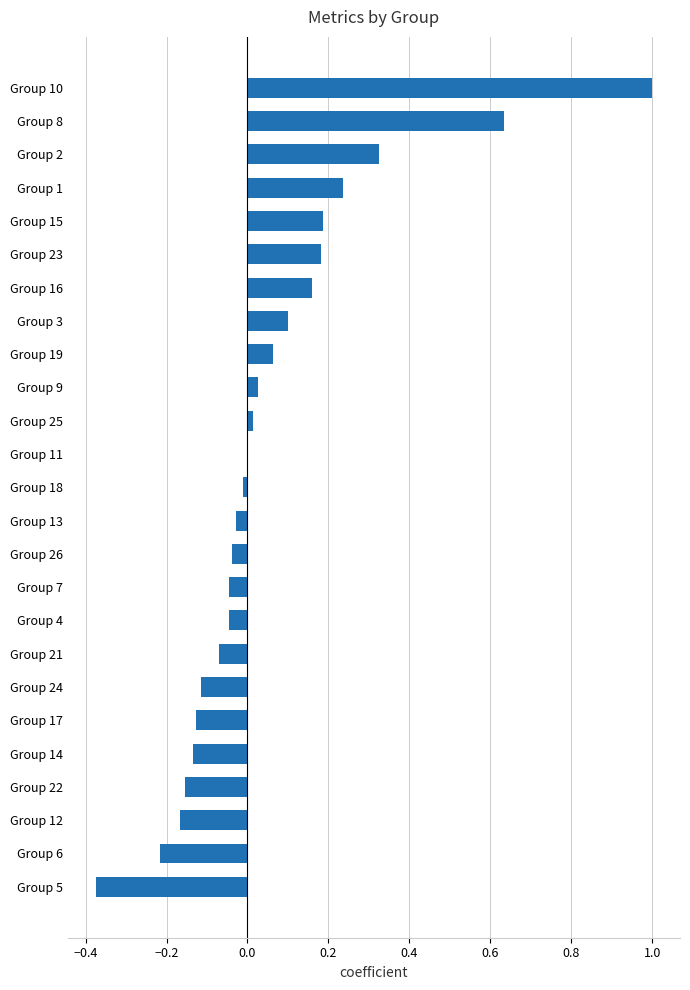

True or false: the data shows 0.0 at Group 9.

True